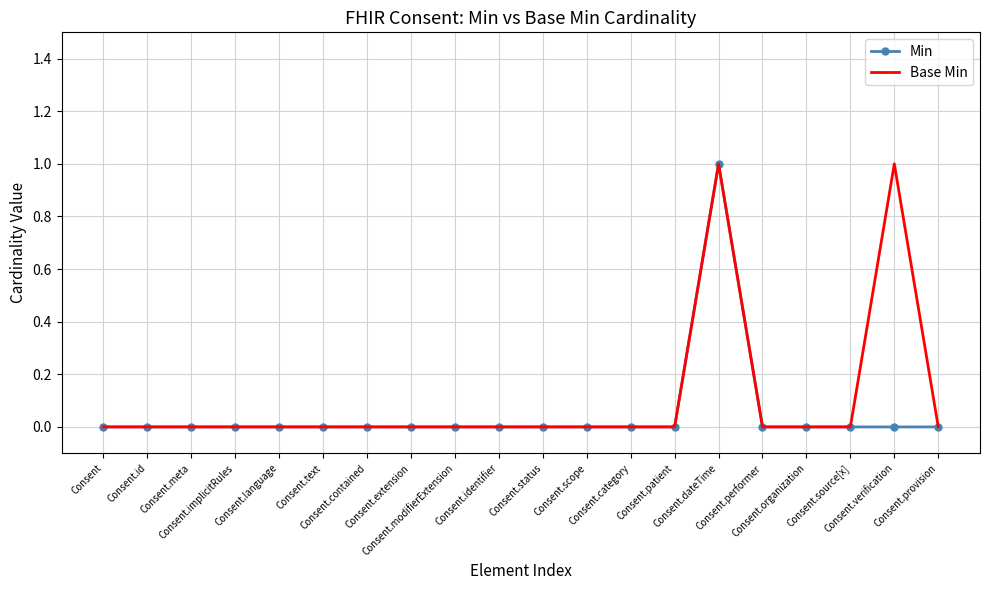

In Min, how many points are higher than both neighbors (excluding endpoints)?

1